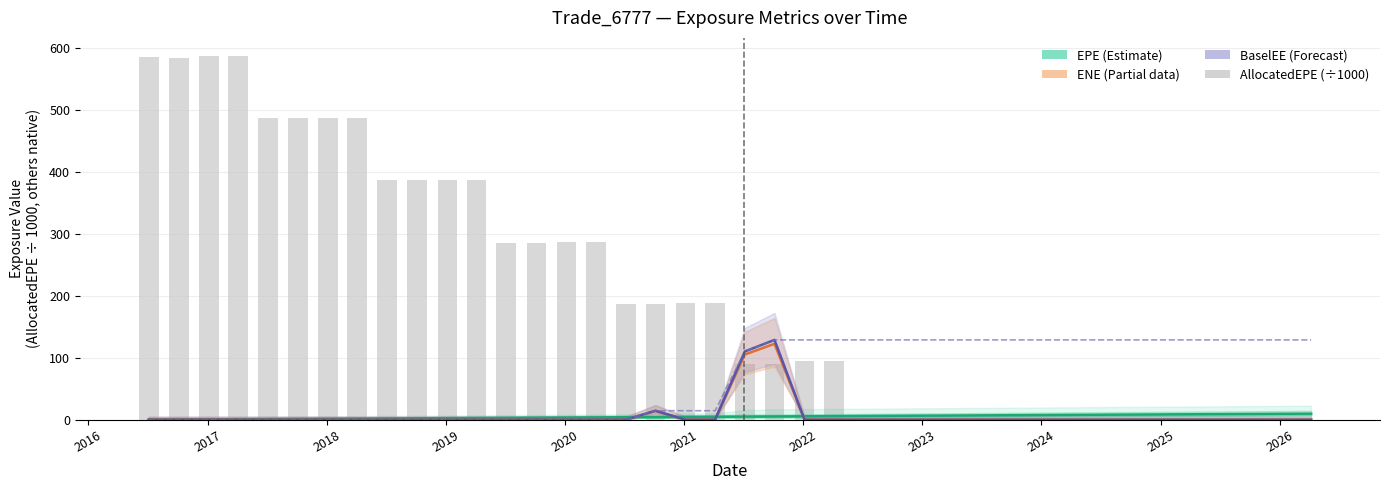

Are the bars grouped side by side (vs. stacked)?

Yes